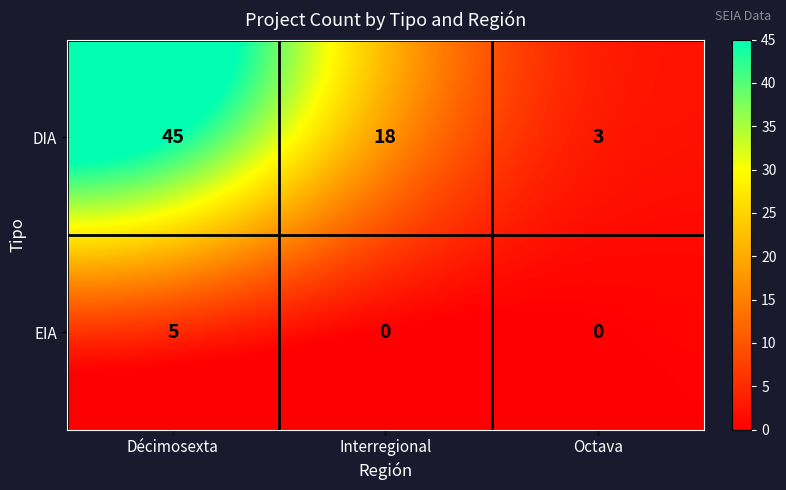

What is the average value of the DIA series?

22